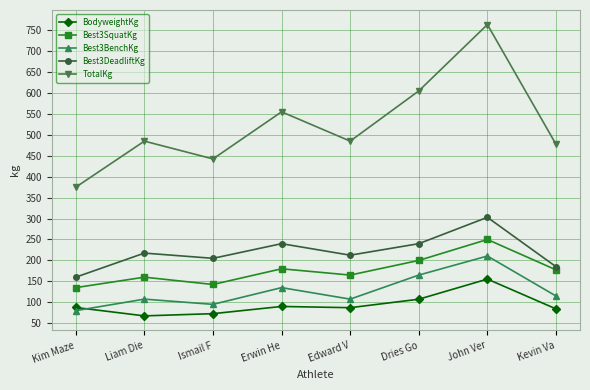

How many lines are shown in the chart?

5